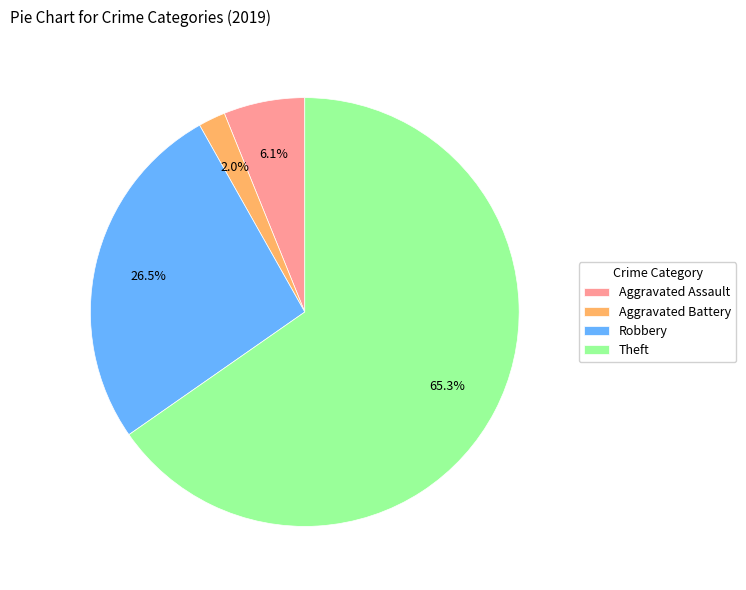

Rank the categories by value from highest to lowest.

Theft, Robbery, Aggravated Assault, Aggravated Battery